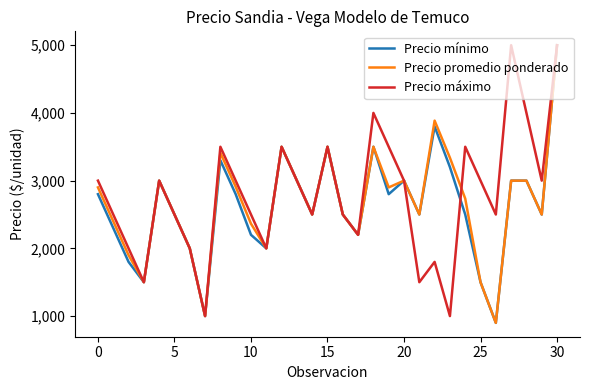

Is this an area chart (filled region under the line)?

No